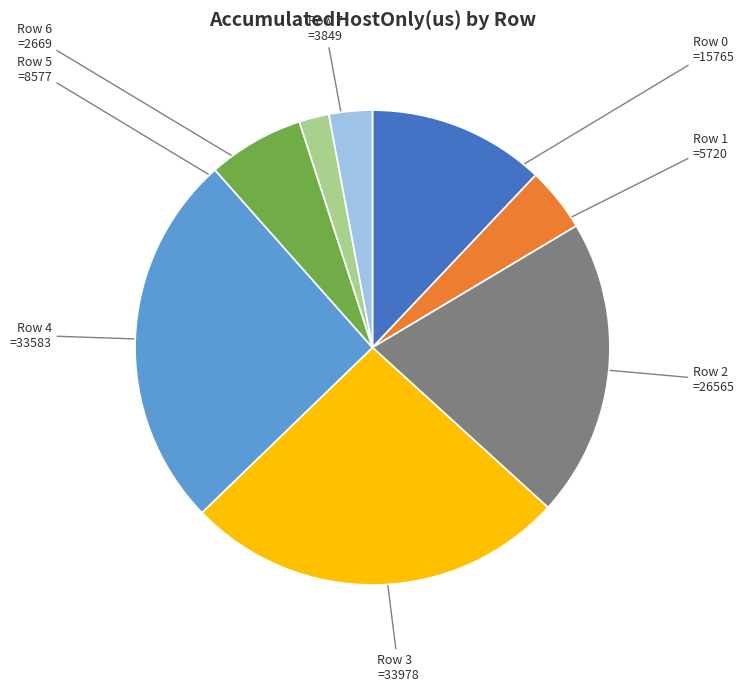

The Row 7 slice represents 3% of the pie. True or false?

True